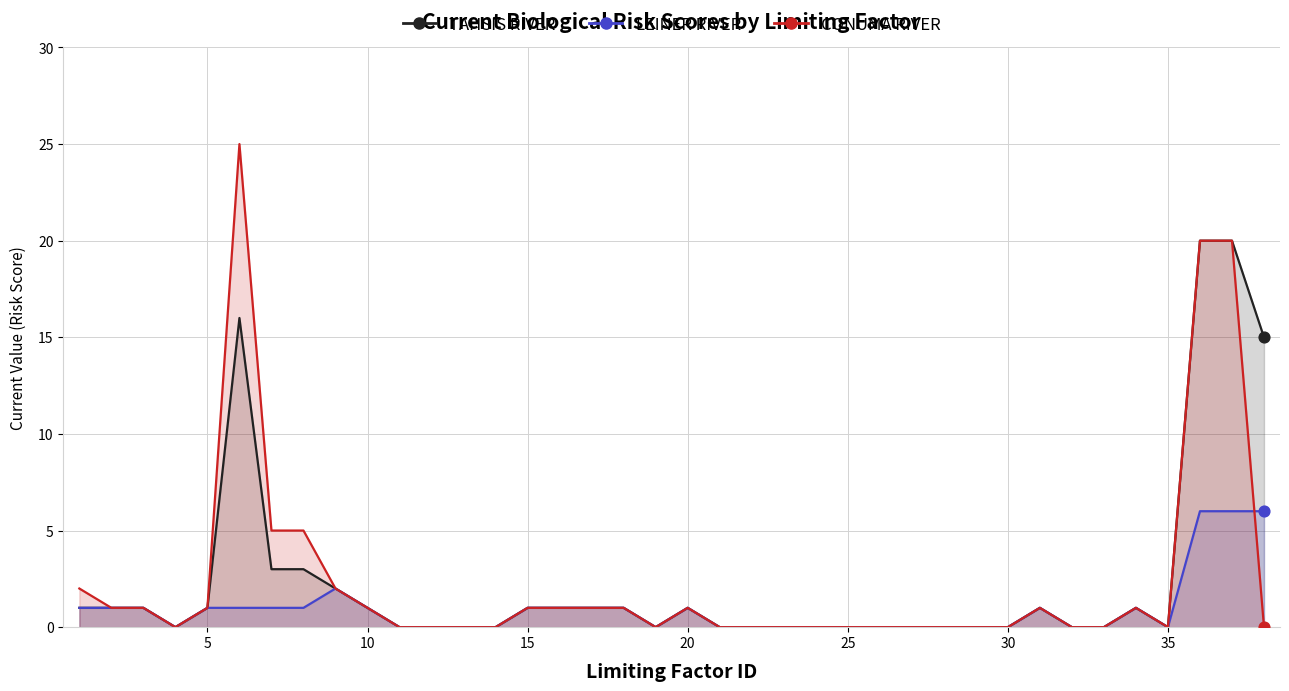

Which series contains the highest Y value?

CONUMA RIVER